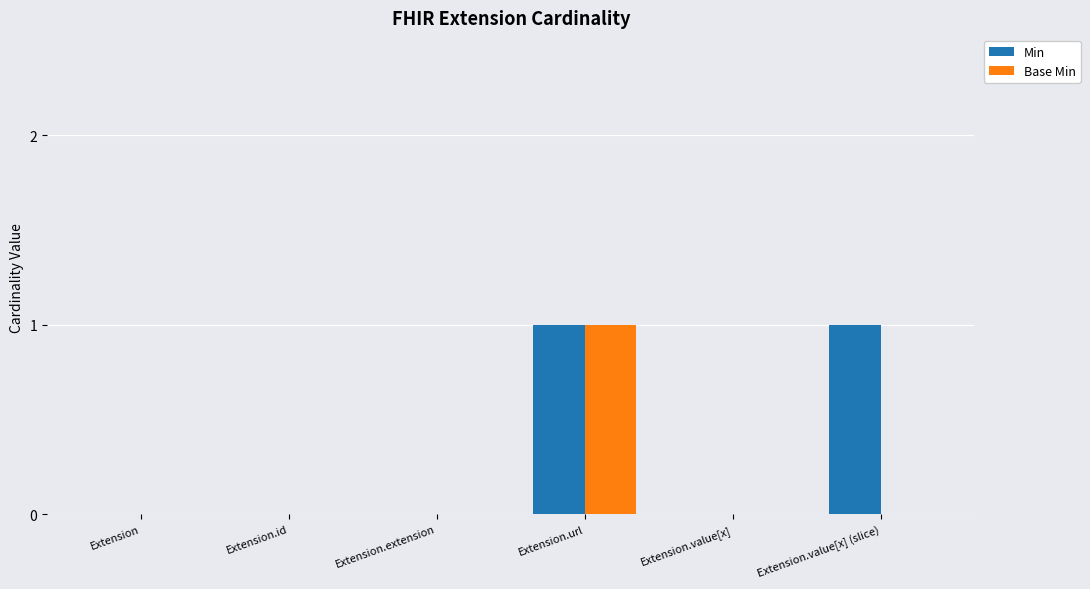

The value of Base Min at Extension.url is 1. True or false?

True